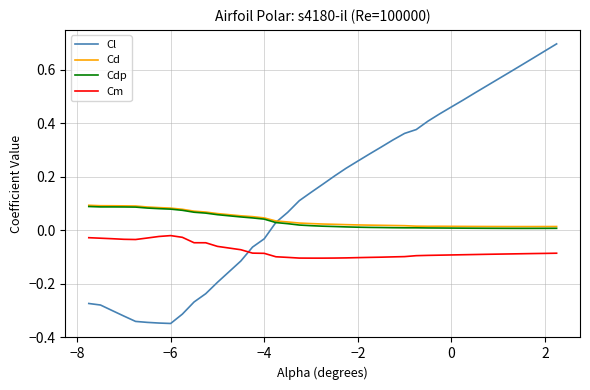

Which series has the largest total across all categories?

Cl